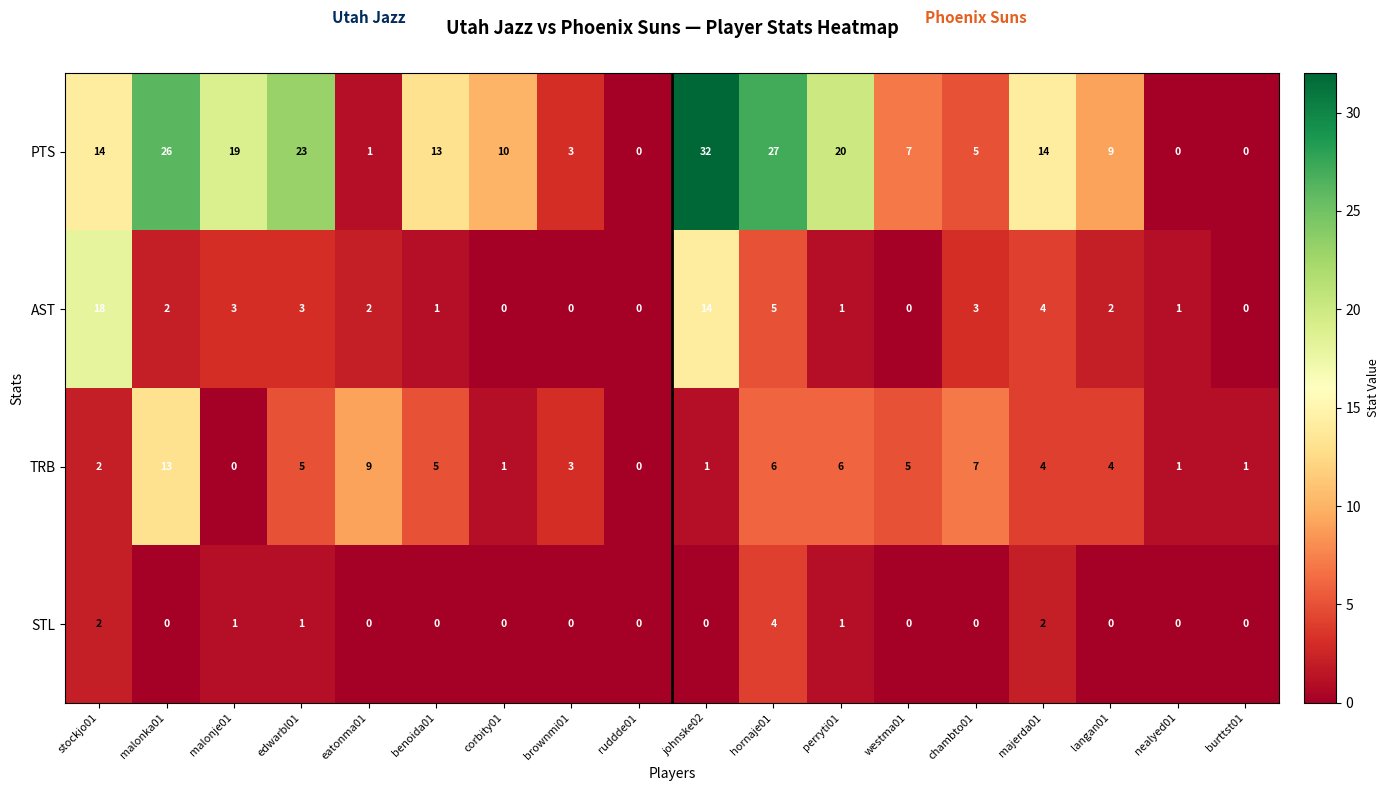

How many data points does each series have?

18